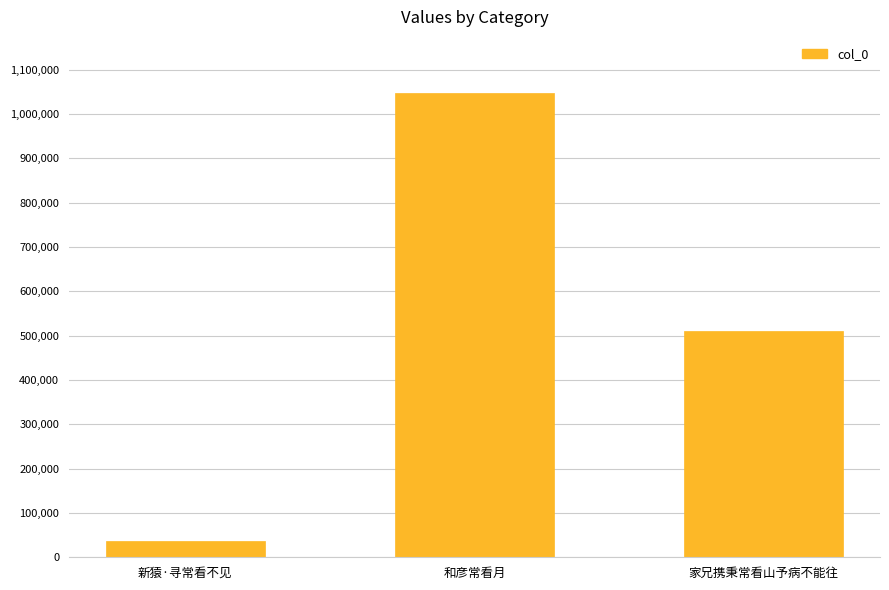

What position from the left is 和彦常看月?

2